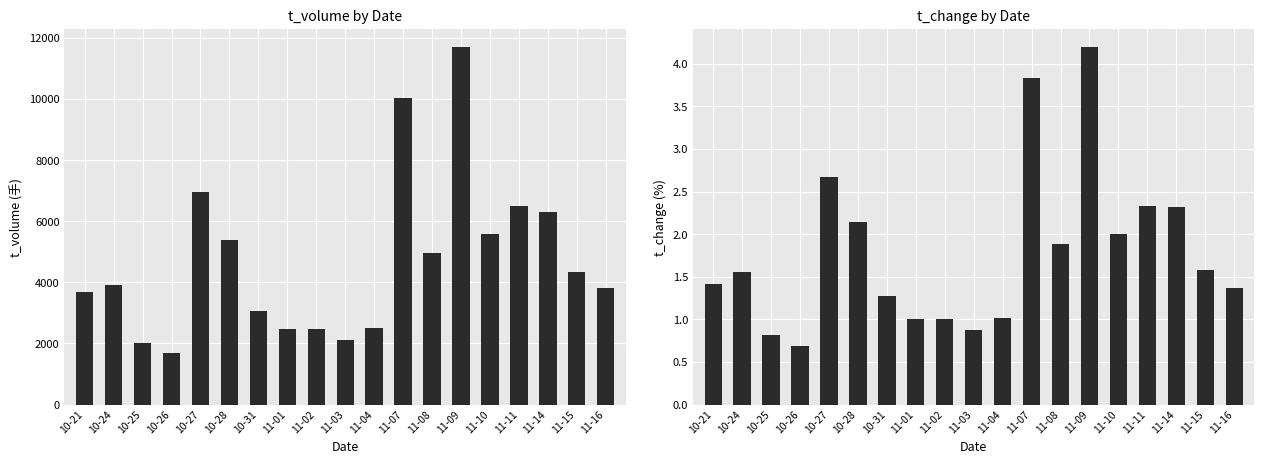

Reading right to left, extract all data points from this chart.

t_volume: 3819.0	4347.0	6285.0	6506.0	5588.0	11708.0	4946.0	10025.0	2492.0	2127.0	2469.0	2470.0	3072.0	5400.0	6960.0	1696.0	2025.0	3895.0	3684.0
t_change: 1.4	1.6	2.3	2.3	2.0	4.2	1.9	3.8	1.0	0.9	1.0	1.0	1.3	2.1	2.7	0.7	0.8	1.6	1.4